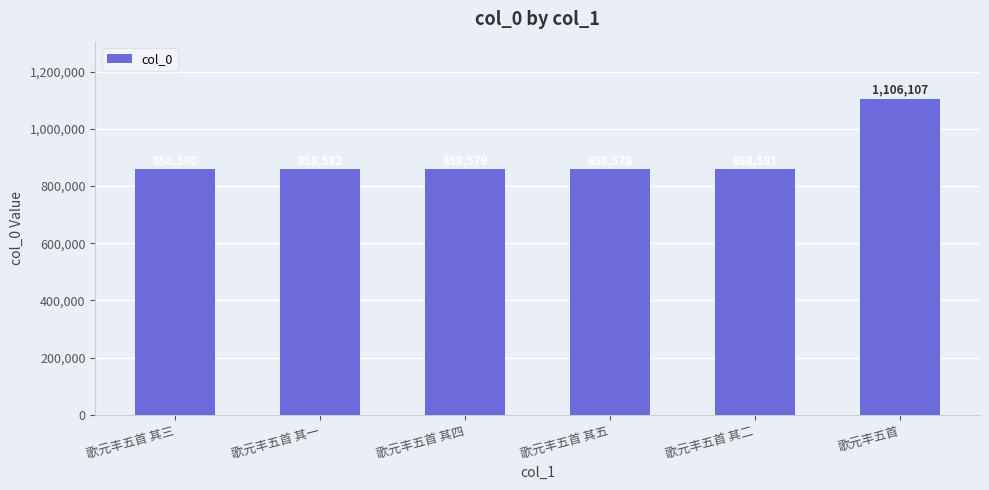

True or false: the data shows 599873 at 歌元丰五首 其四.

False